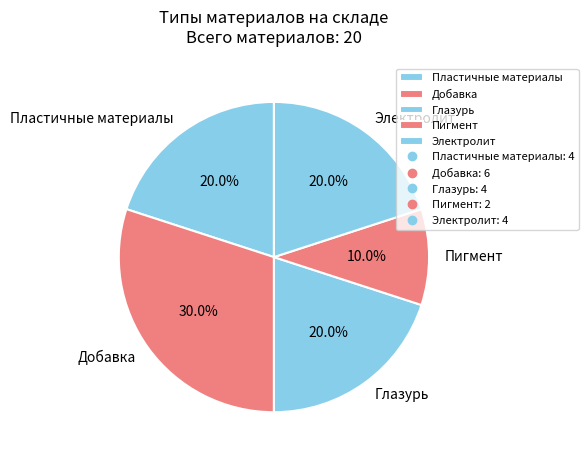

Which slice is the smallest?

Пигмент